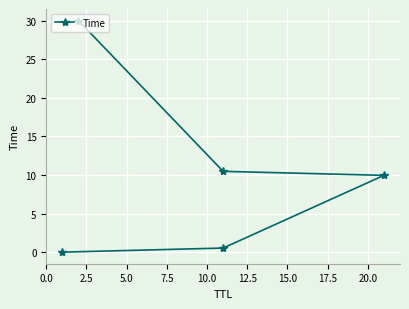

Between 0.0 and 5.0, which is larger?

5.0